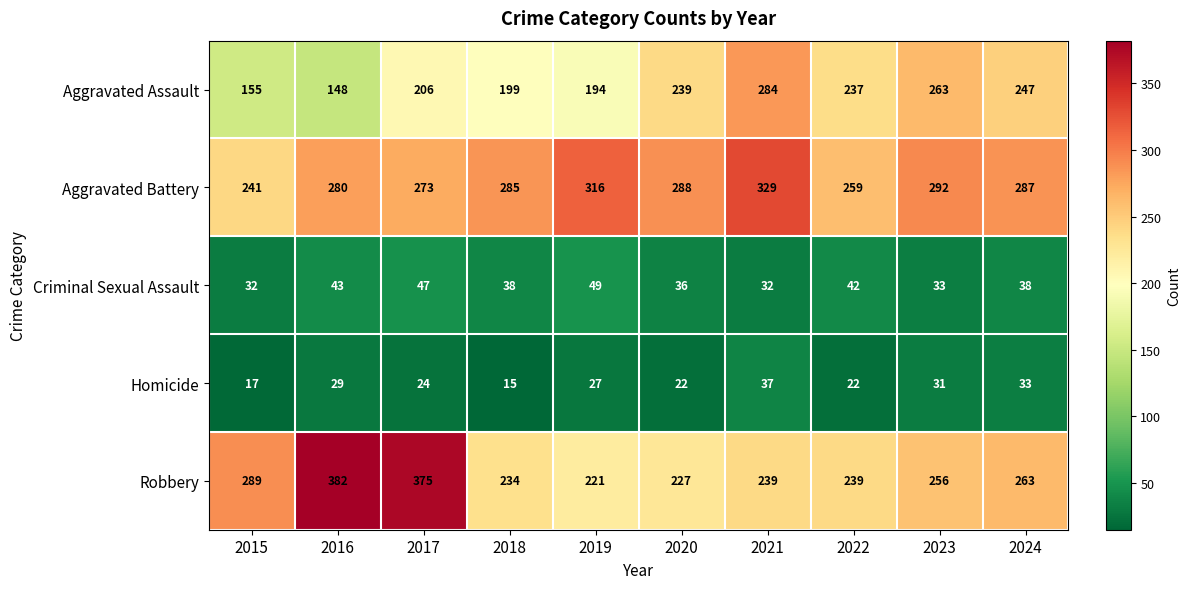

Which label corresponds to the smallest value in the chart?

2018